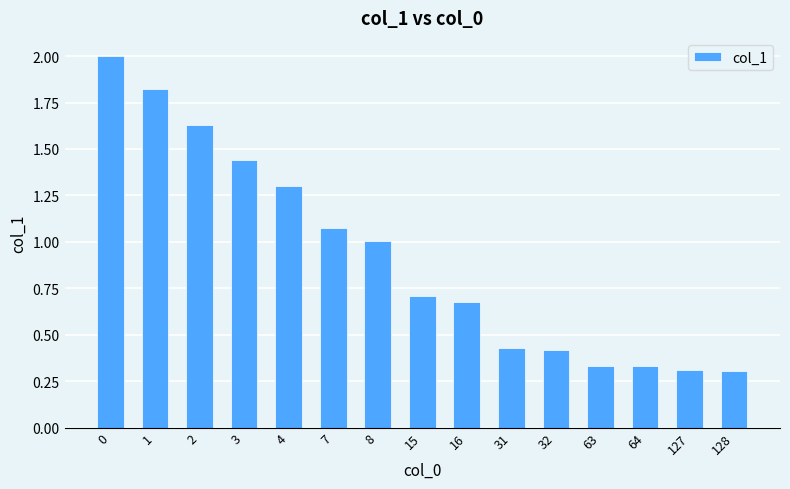

Is it true that the value at 31 is 0.4?

True